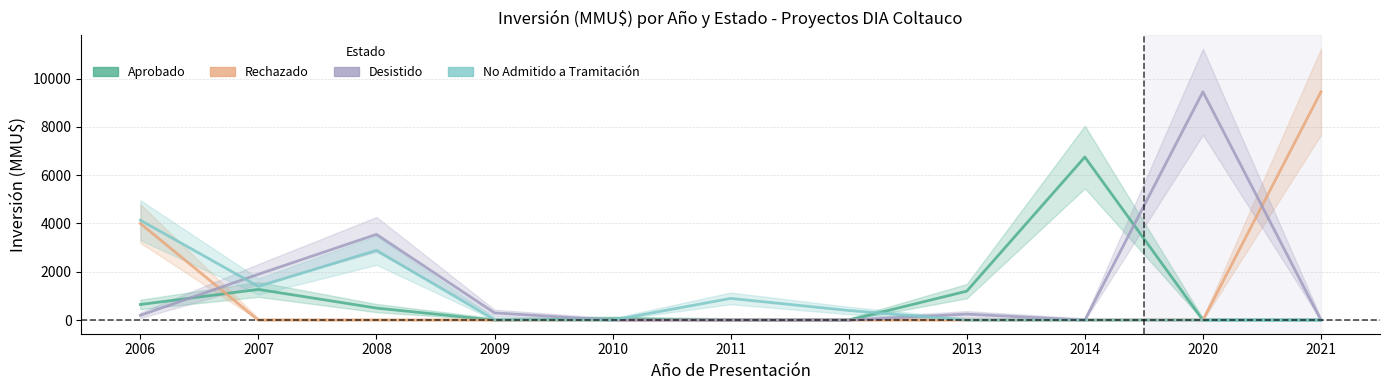

What is the value of the Desistido point at the 2nd from the left?

1900